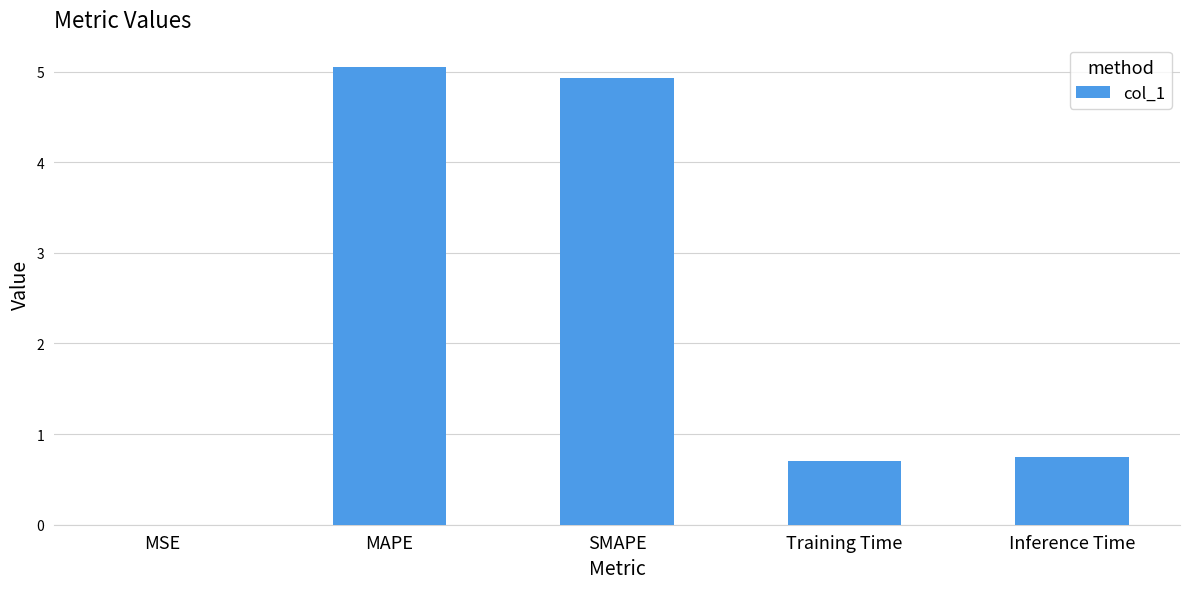

What is the change in value from MAPE to SMAPE?

-0.1